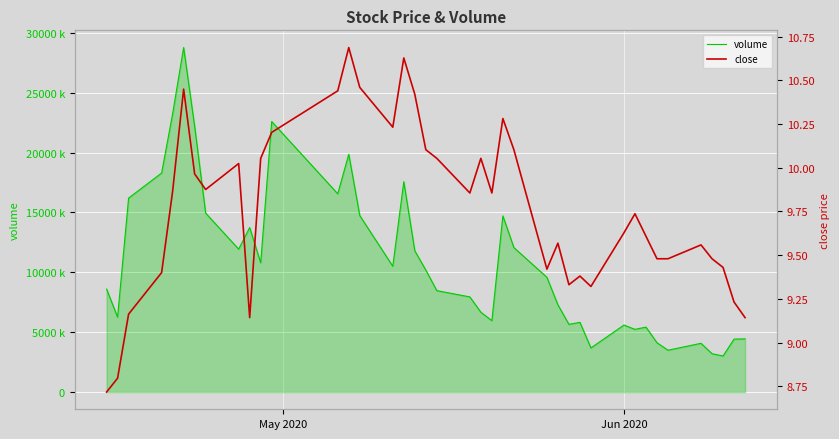

True or false: close and volume intersect in this chart.

False